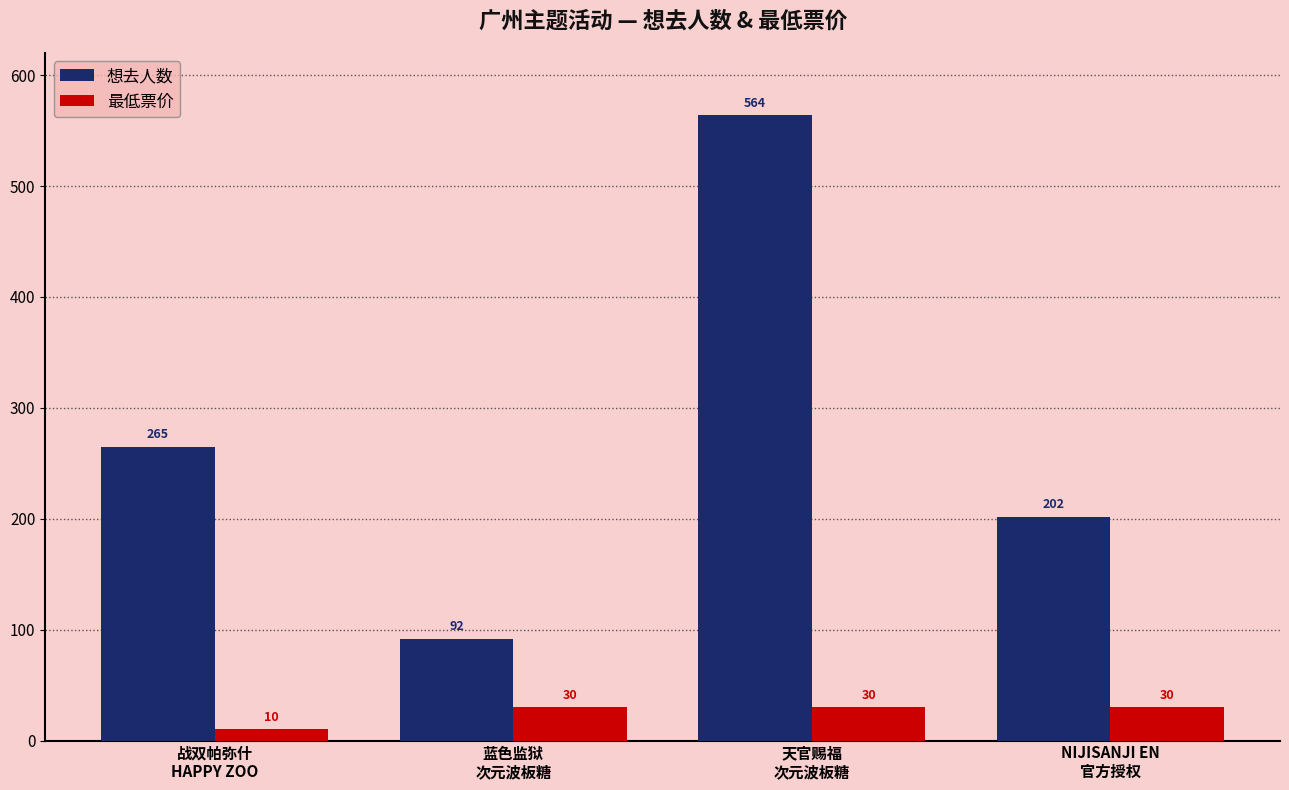

Reading left to right, list all the values displayed in this chart.

想去人数: 战双帕弥什
HAPPY ZOO=265	蓝色监狱
次元波板糖=92	天官赐福
次元波板糖=564	NIJISANJI EN
官方授权=202
最低票价: 战双帕弥什
HAPPY ZOO=10	蓝色监狱
次元波板糖=30	天官赐福
次元波板糖=30	NIJISANJI EN
官方授权=30